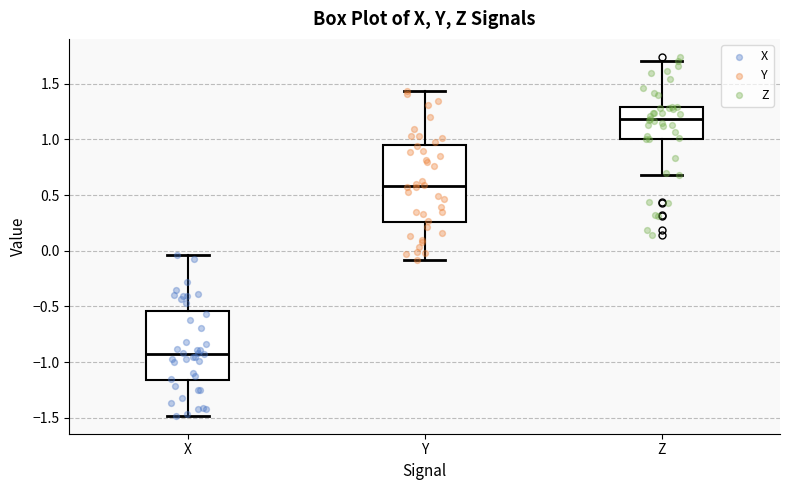

Which box has the lowest median line?

X